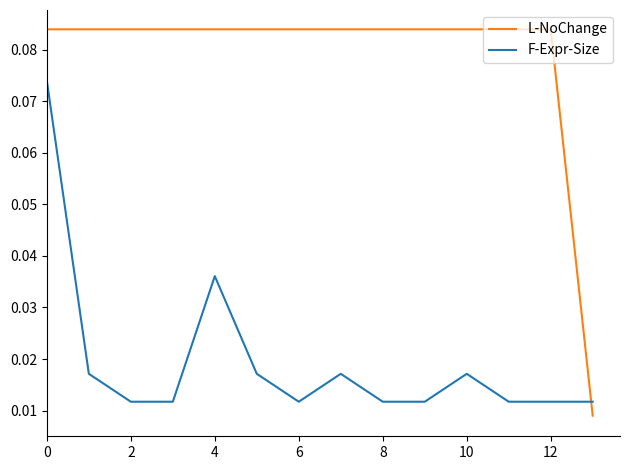

Which series has the largest total across all categories?

L-NoChange